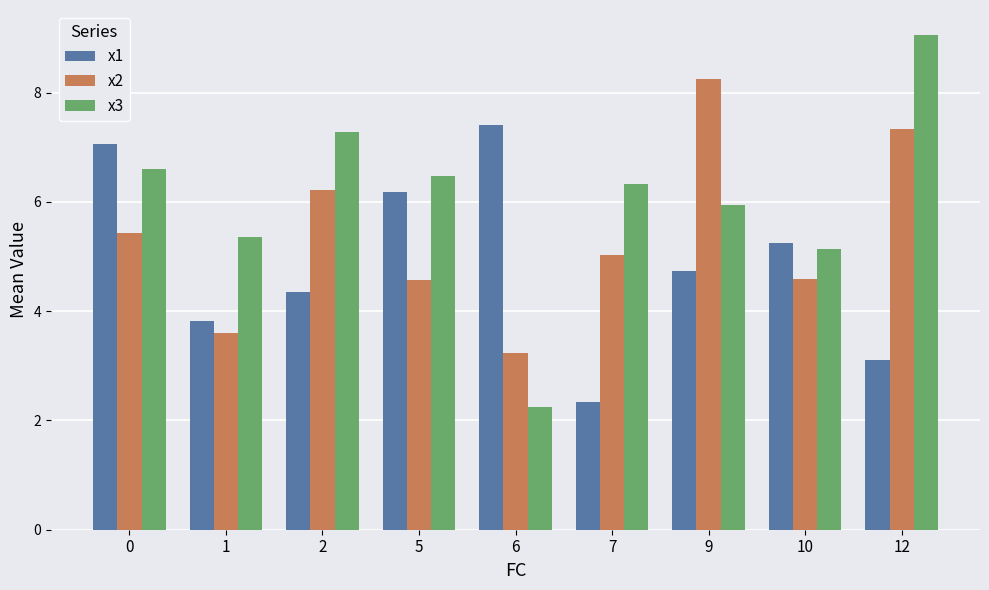

Reading left to right, list all the values displayed in this chart.

x1: 7.1	3.8	4.4	6.2	7.4	2.3	4.7	5.3	3.1
x2: 5.4	3.6	6.2	4.6	3.2	5.0	8.2	4.6	7.3
x3: 6.6	5.4	7.3	6.5	2.3	6.3	5.9	5.1	9.1